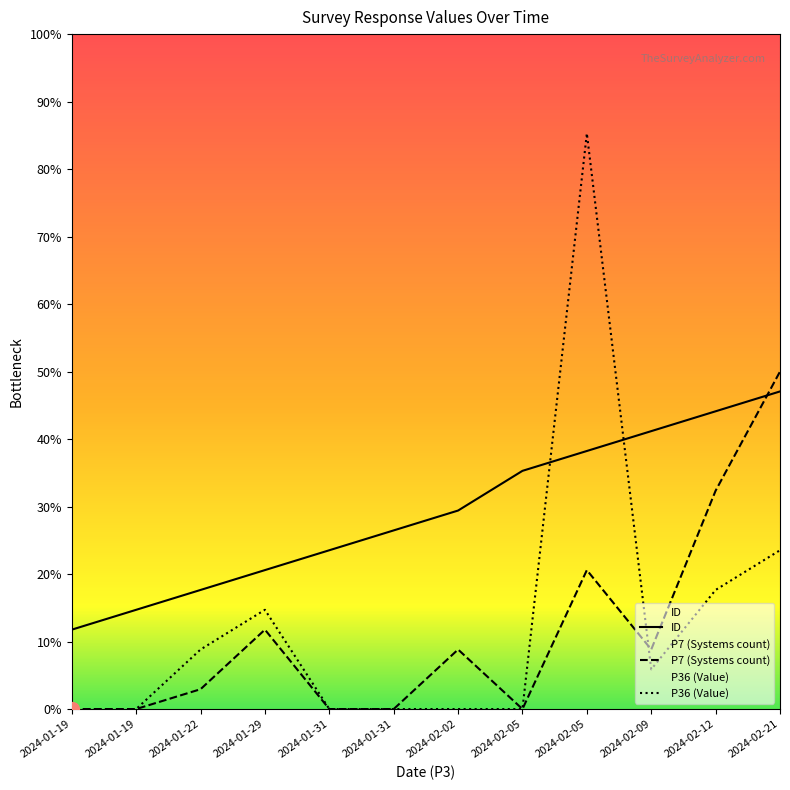

Reading right to left, what are all the values shown in this chart?

ID: 2024-02-21=16	2024-02-12=15	2024-02-09=14	2024-02-05=13	2024-02-05=12	2024-02-02=10	2024-01-31=9	2024-01-31=8	2024-01-29=7	2024-01-22=6	2024-01-19=5	2024-01-19=4
P7 (Systems count): 2024-02-21=17	2024-02-12=11	2024-02-09=3	2024-02-05=7	2024-02-05=0	2024-02-02=3	2024-01-31=0	2024-01-31=0	2024-01-29=4	2024-01-22=1	2024-01-19=0	2024-01-19=0
P36 (Value): 2024-02-21=8	2024-02-12=6	2024-02-09=2	2024-02-05=29	2024-02-05=0	2024-02-02=0	2024-01-31=0	2024-01-31=0	2024-01-29=5	2024-01-22=3	2024-01-19=0	2024-01-19=0